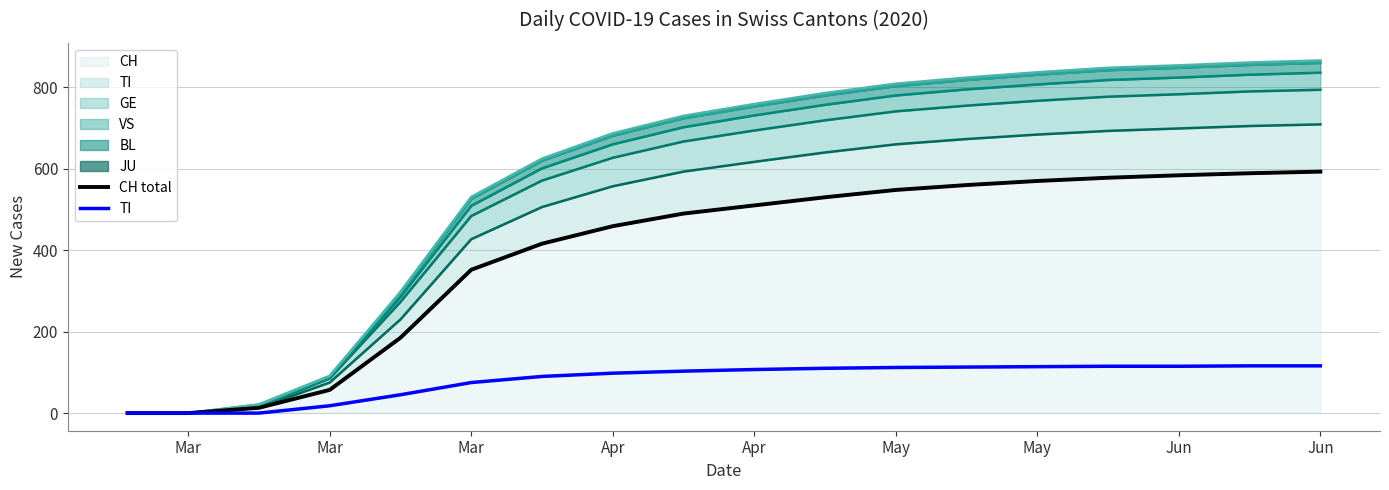

How many positive values does the CH total series have?

16